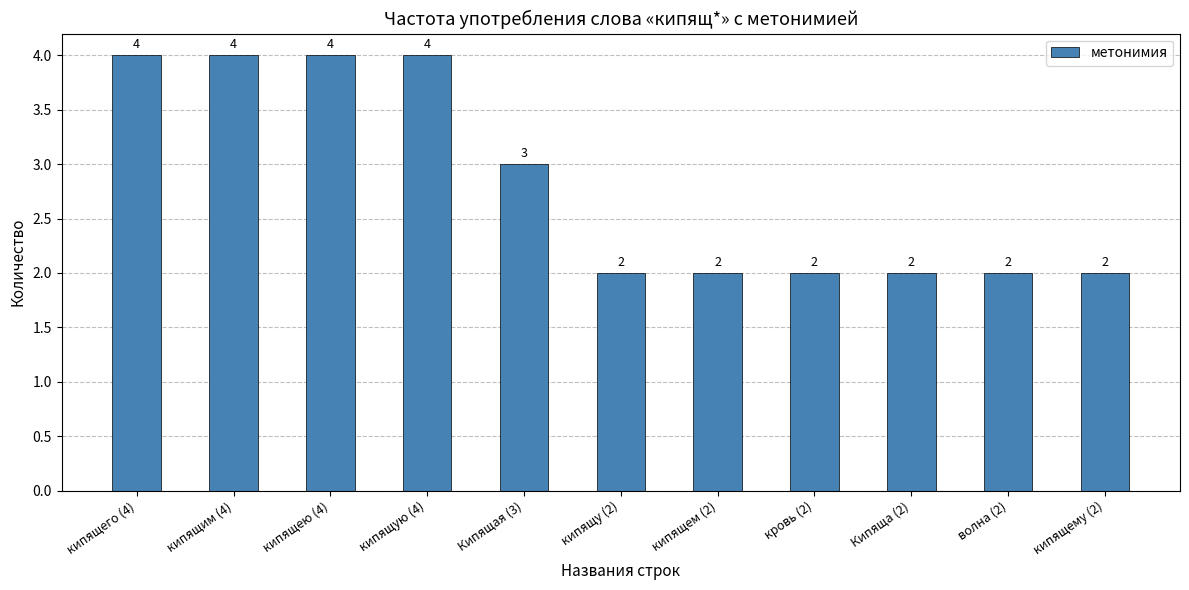

What position from the left is волна (2)?

10